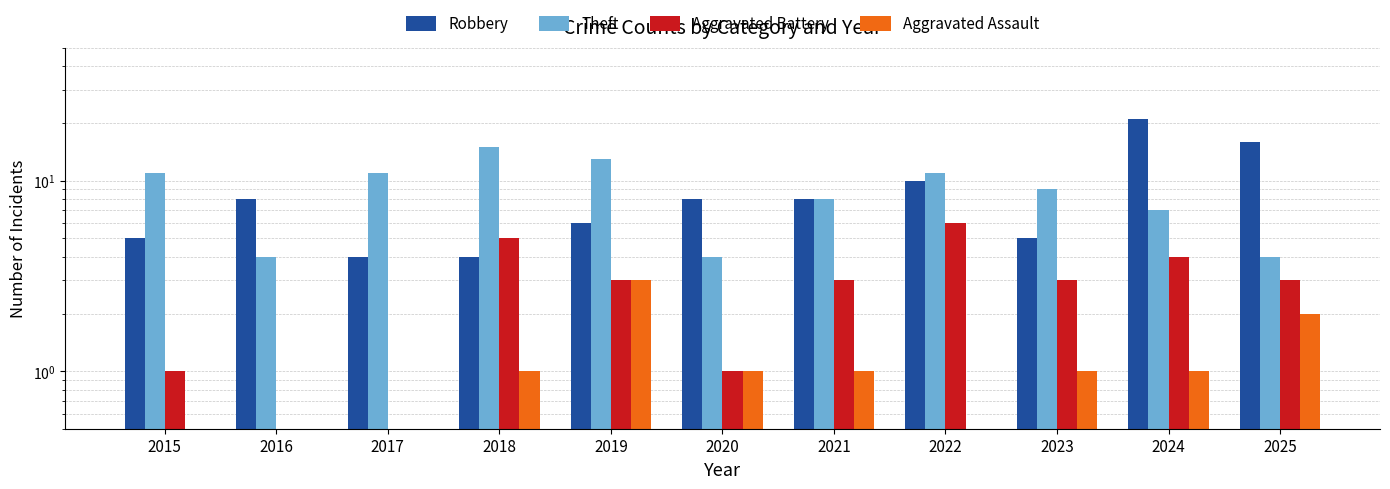

Is the value of Theft at 2019 greater than the value of Aggravated Battery at 2022?

Yes